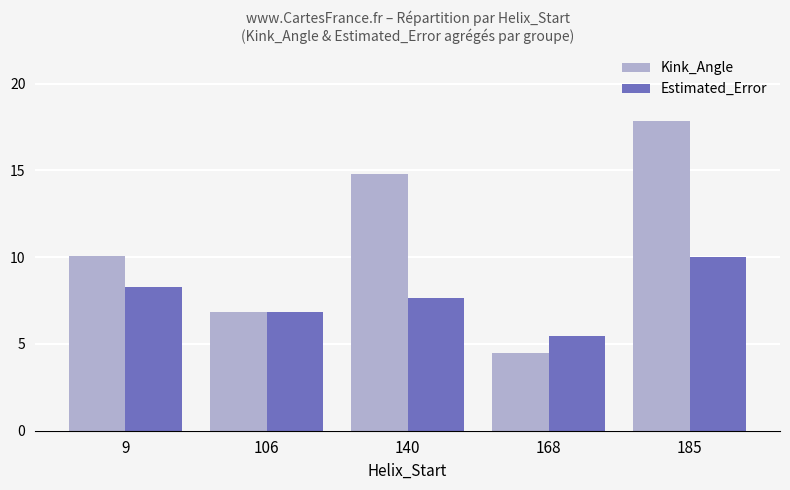

True or false: Estimated_Error has a value of 2.7 at 106.

False